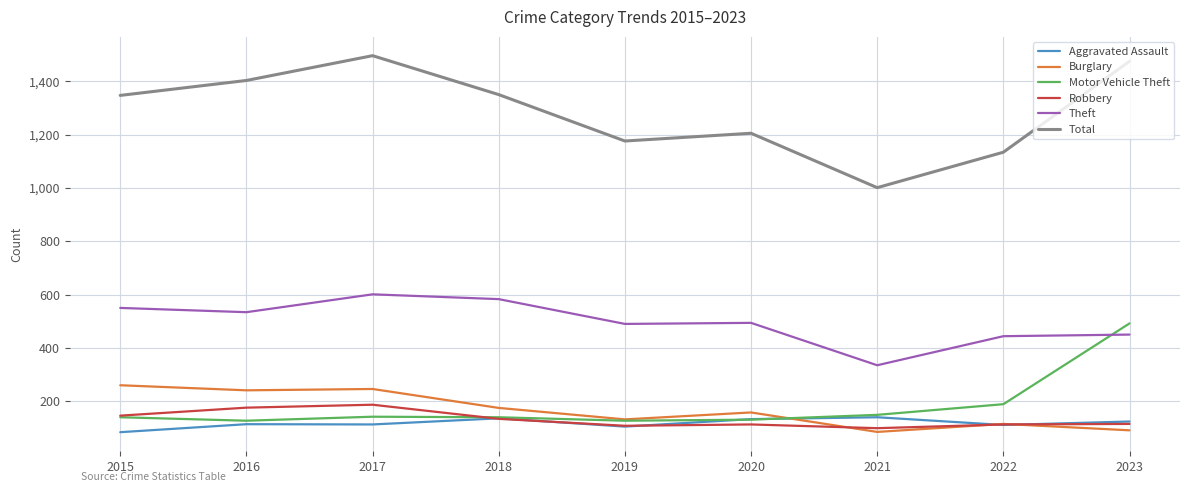

After their last crossing, which series has the higher values: Robbery or Burglary?

Robbery